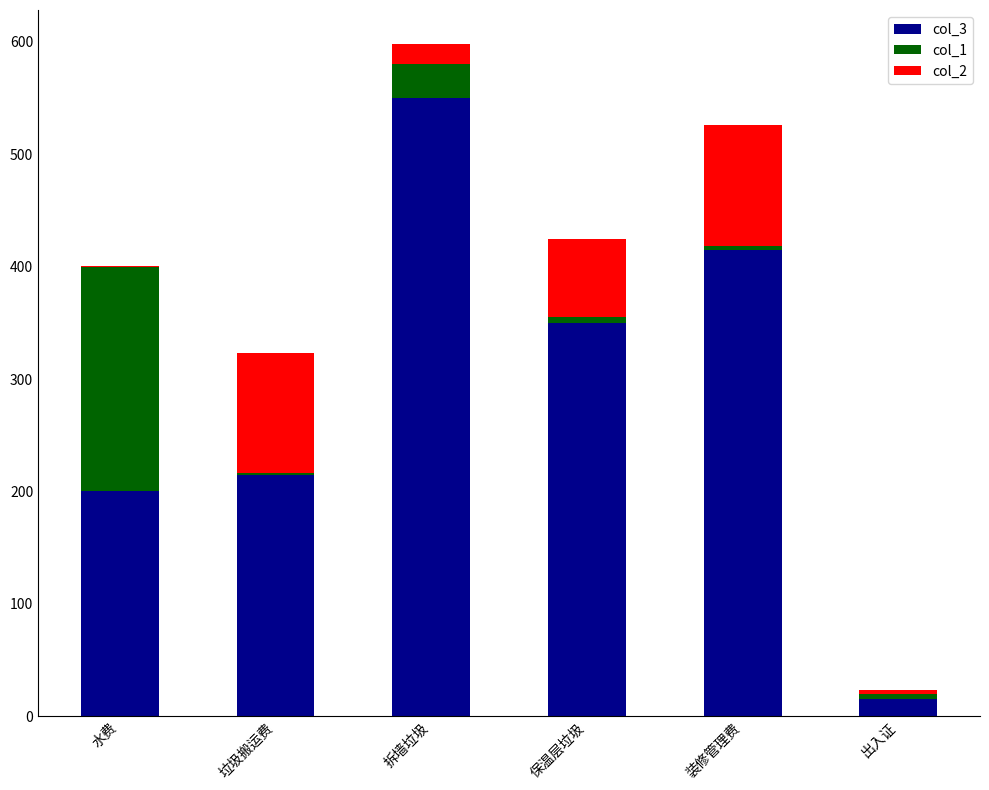

What is the sum of all col_3 values?

1744.2